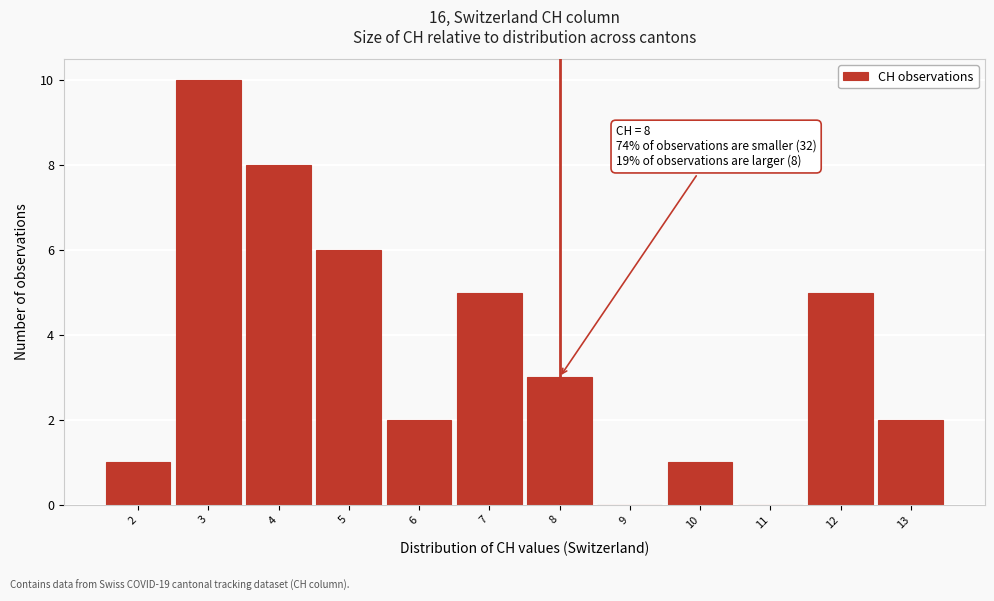

Over which range of the x-axis is the bar tallest?

2.5 to 3.5